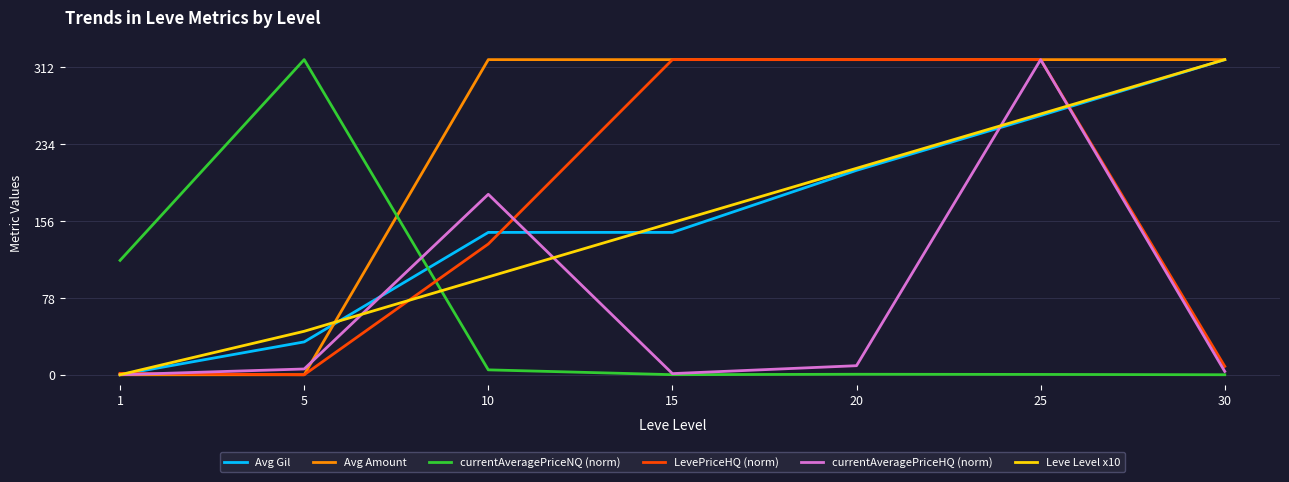

True or false: currentAveragePriceNQ (norm) has a value of 320.0 at 5.

True